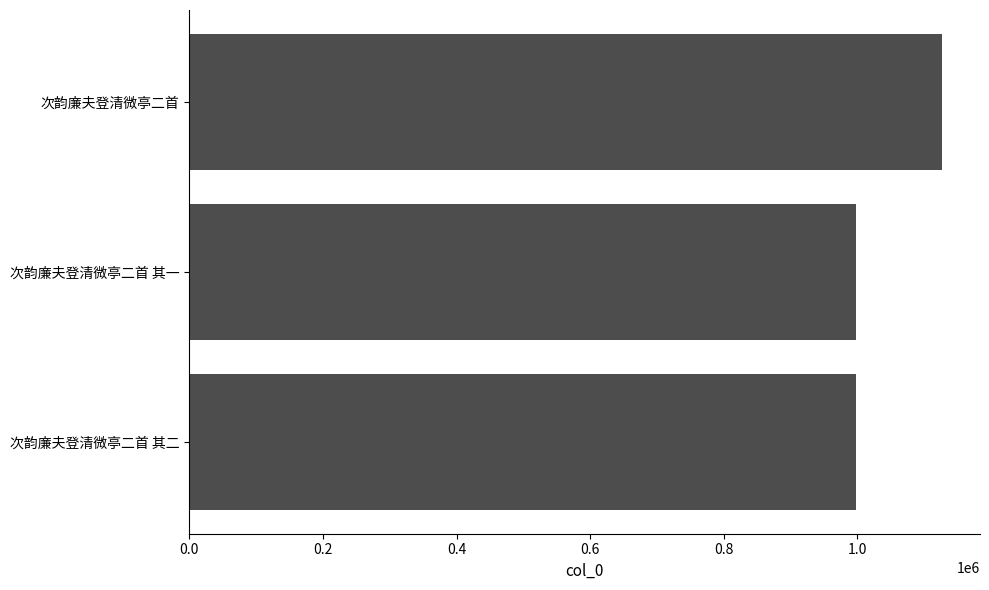

How many data points are less than 998479?

1